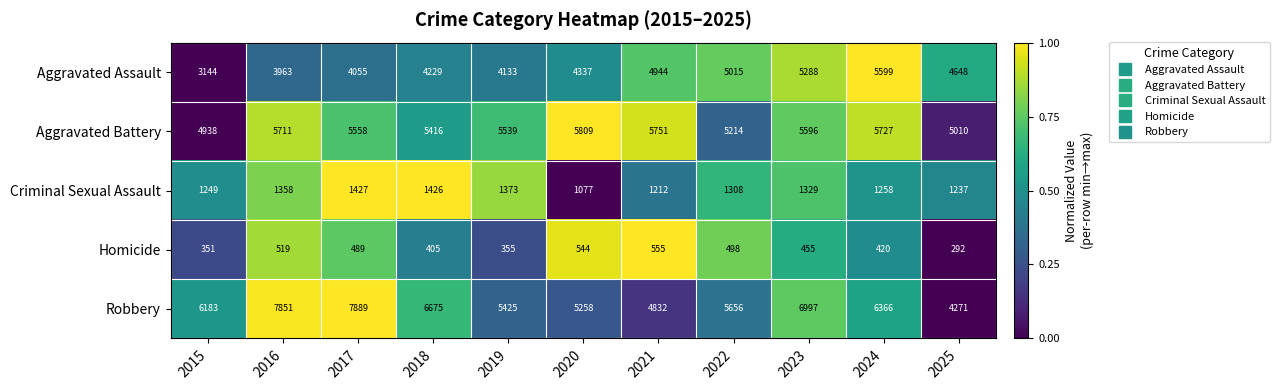

What is the sum of all Robbery values?

67403